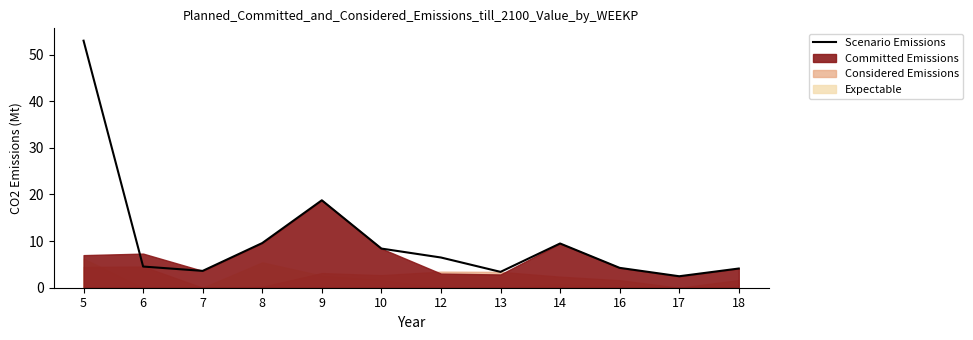

Where does the data first go above 6?

5